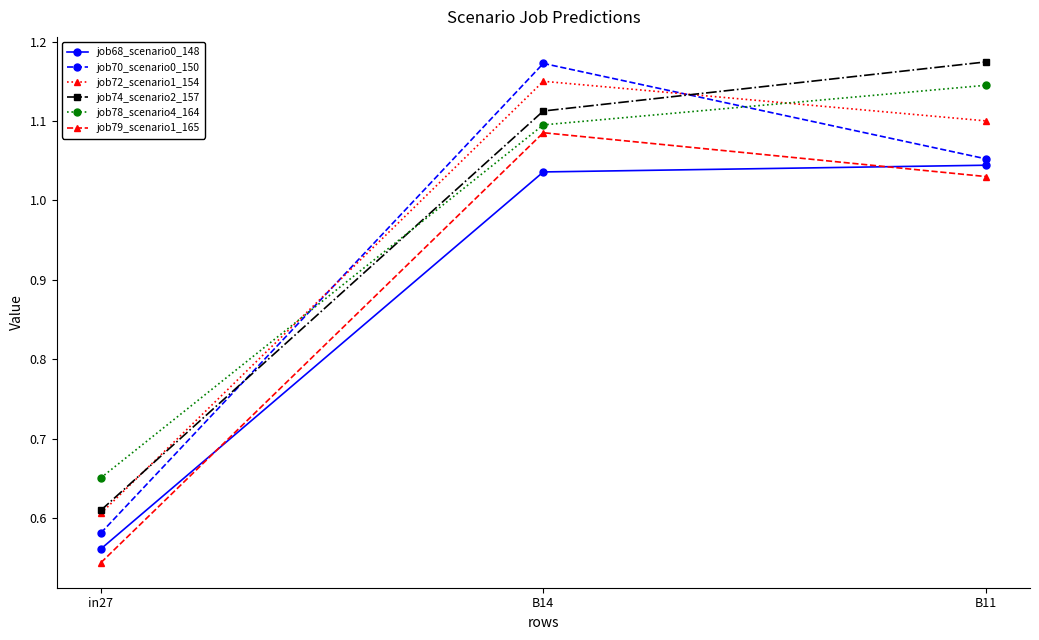

The job70_scenario0_150 series shows 1.0 at in27. True or false?

False